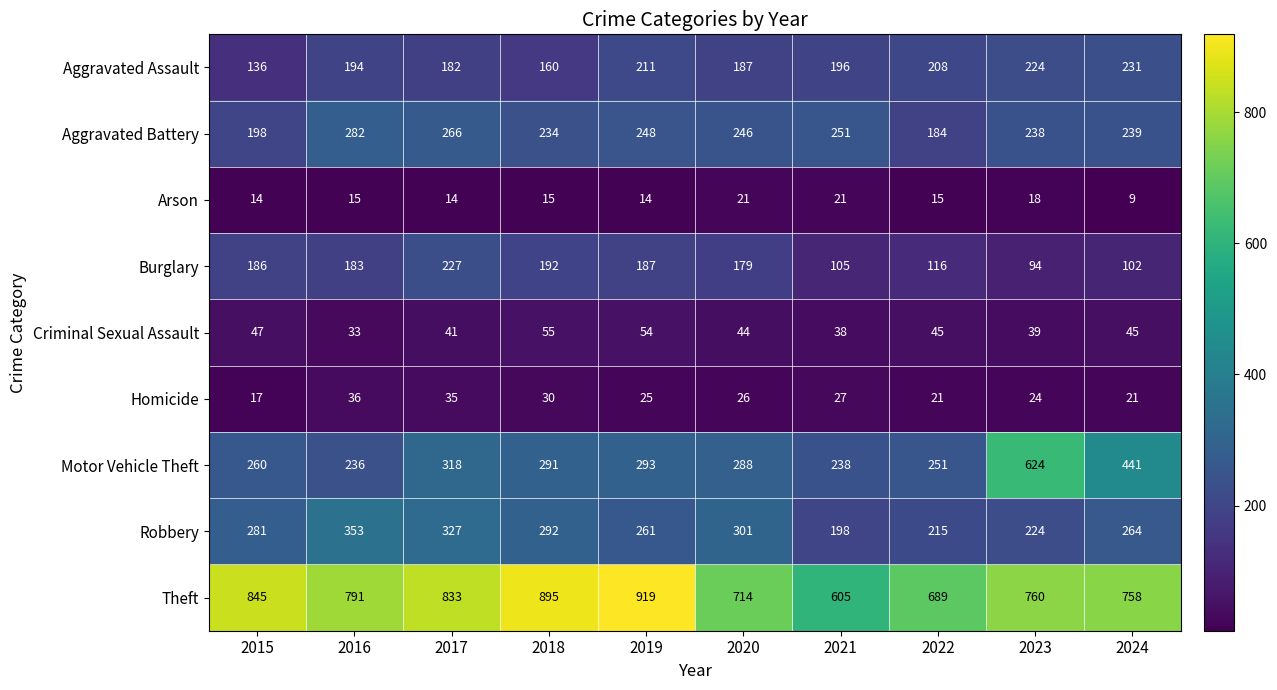

At which label is Aggravated Battery closest to 233?

2018